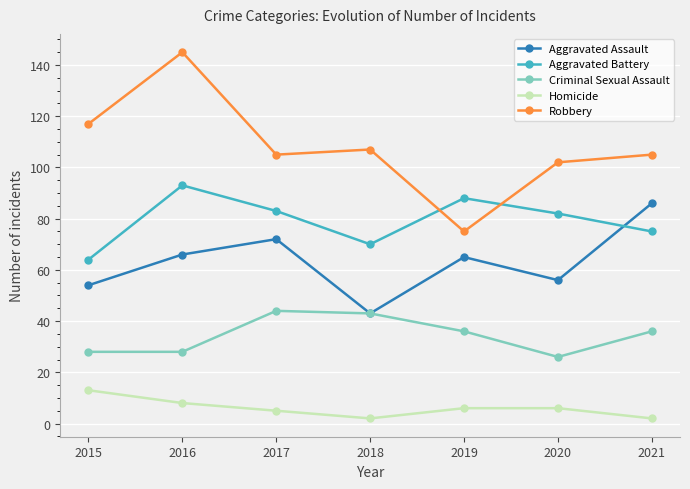

What is the value of the Aggravated Assault point at the 5th from the left?

65